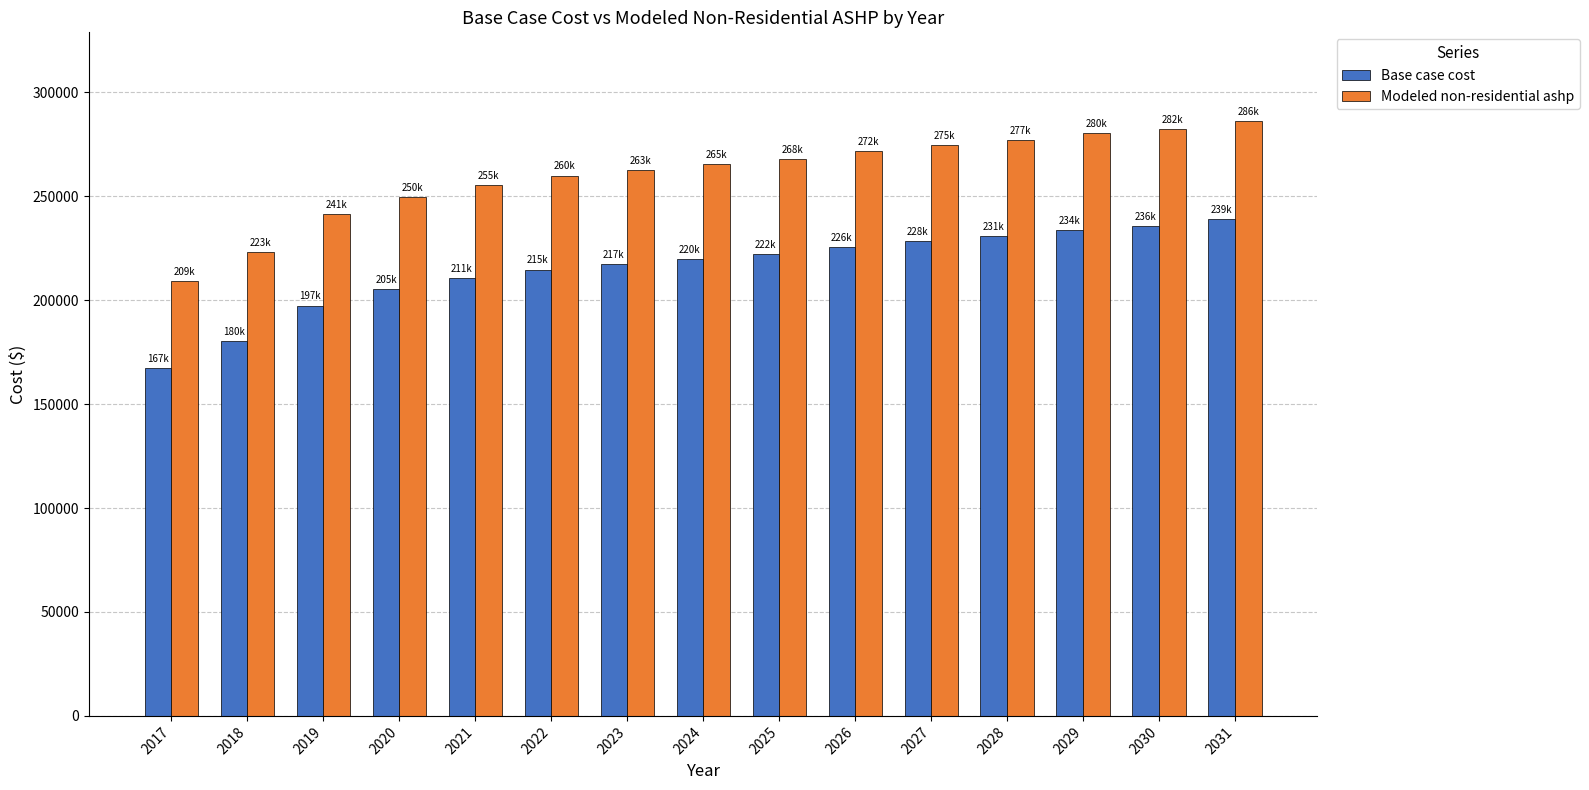

Between 2017 and 2030, which series saw the biggest shift?

Modeled non-residential ashp